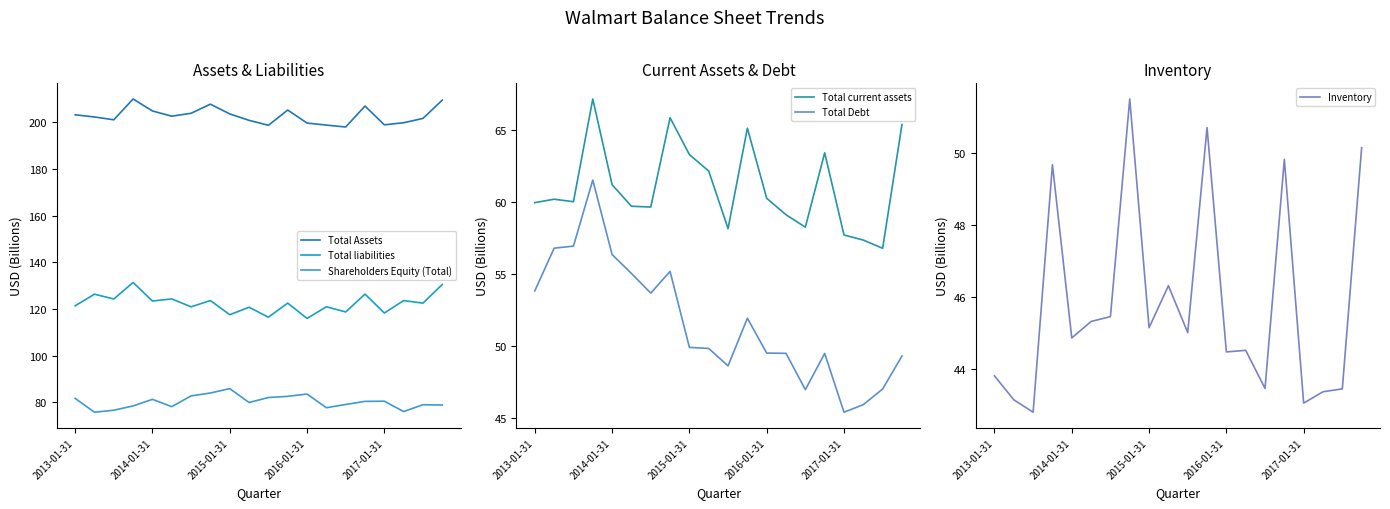

True or false: Total liabilities has a value of 116.0 at 2016-01-31.

True